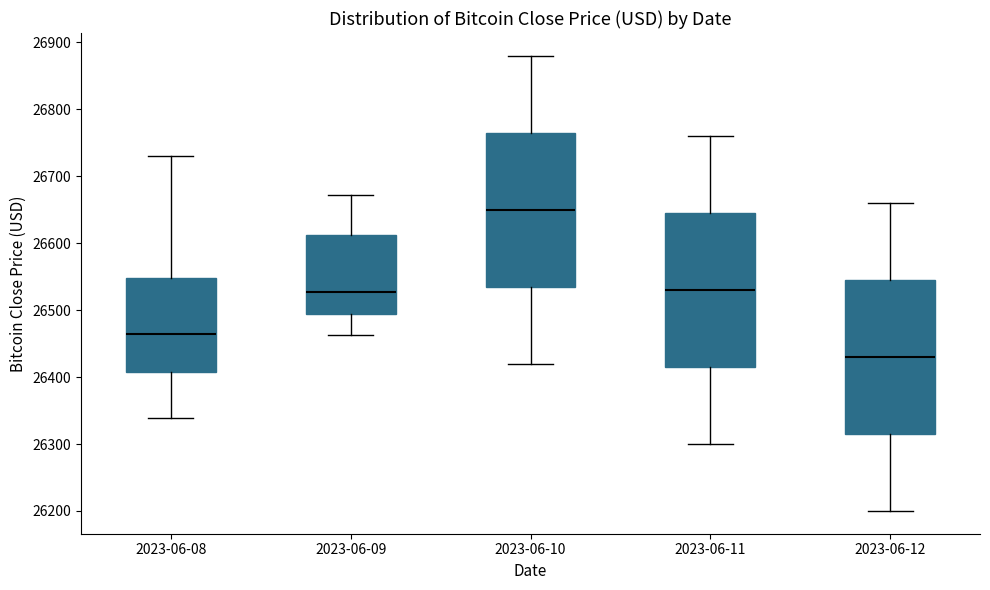

Reading left to right, transcribe this box plot: for each box, give where its median line is, the range the box spans, and where its two whiskers end, as read against the y-axis. The values are not printed on the chart, so give them approximately, as read against the axis.

2023-06-08: median 26460, box 26410 to 26550, whiskers 26340 to 26730
2023-06-09: median 26530, box 26490 to 26610, whiskers 26460 to 26670
2023-06-10: median 26650, box 26540 to 26770, whiskers 26420 to 26880
2023-06-11: median 26530, box 26420 to 26650, whiskers 26300 to 26760
2023-06-12: median 26430, box 26320 to 26550, whiskers 26200 to 26660